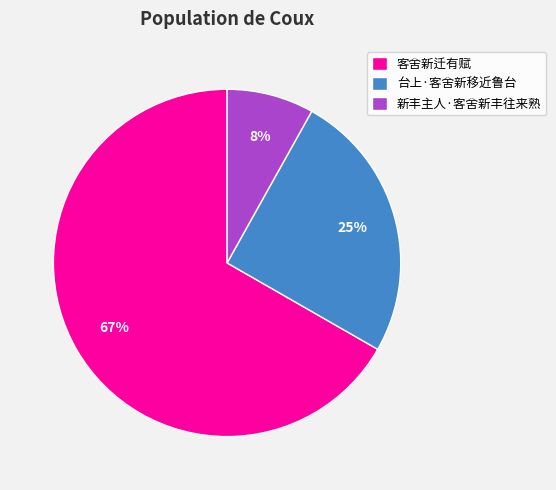

Approximately how many times larger is the value at 台上·客舍新移近鲁台 compared to 客舍新迁有赋?

0.4